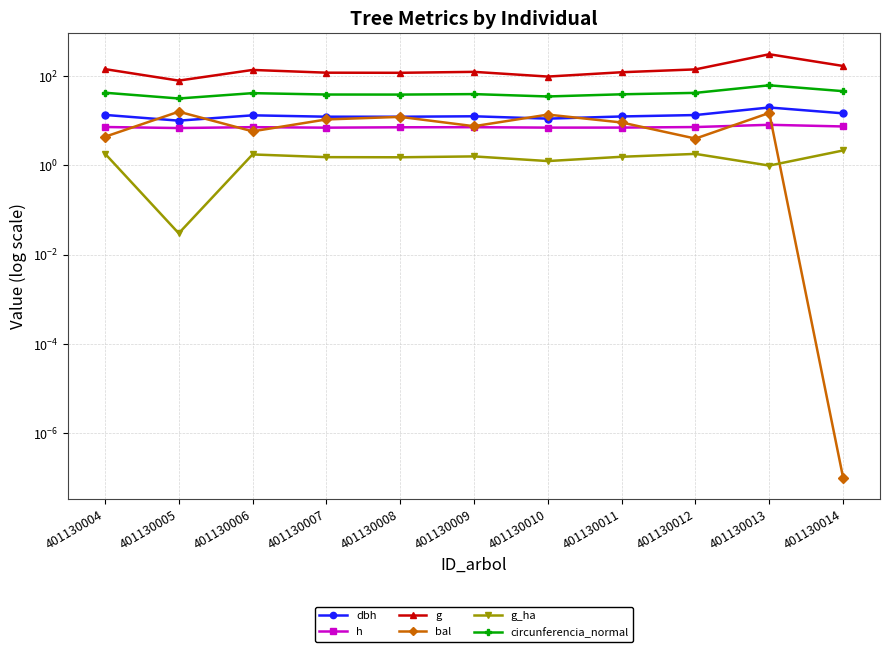

How many data points in g are less than 125?

5